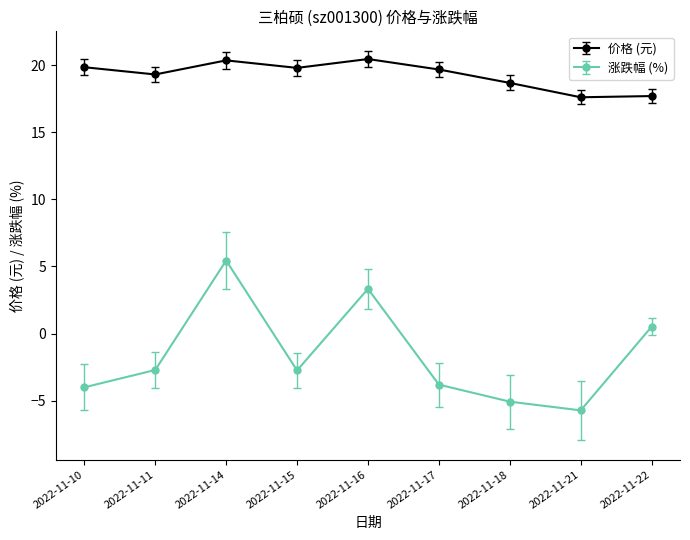

Is it true that 涨跌幅 (%) equals -8.9 at 2022-11-21?

False